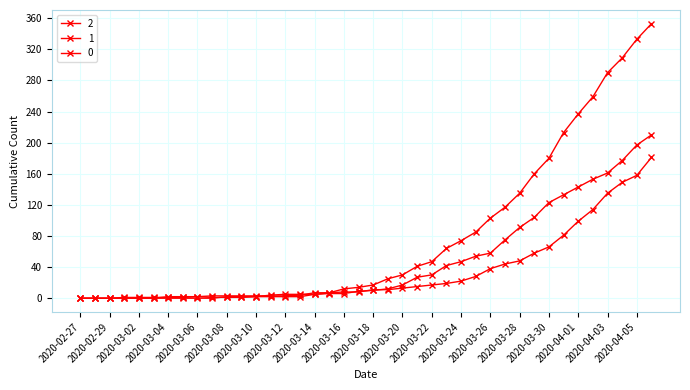

Count the number of categories in the chart.

40